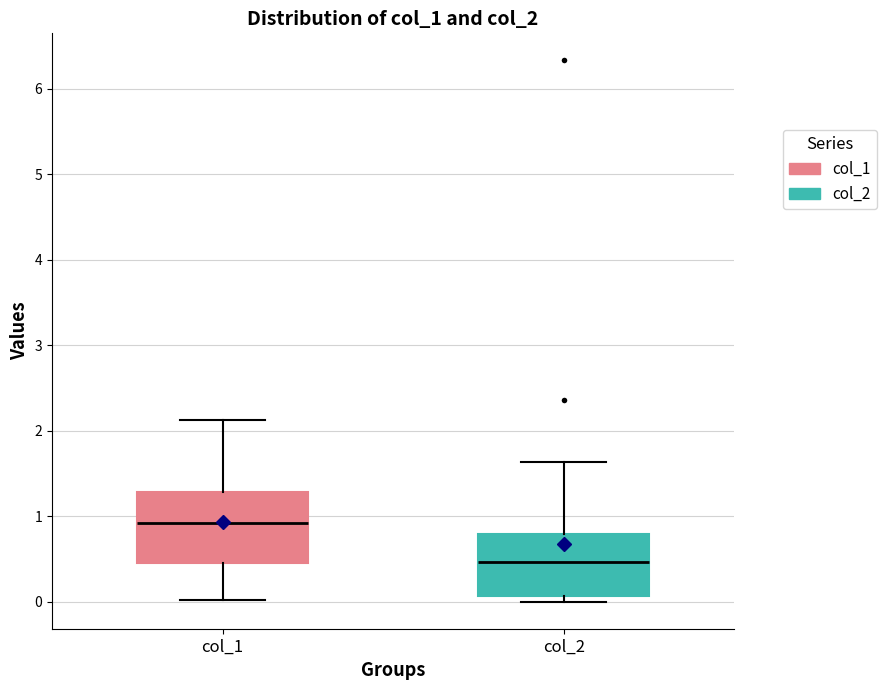

Comparing the boxes themselves (not the whiskers), which one is the tallest?

col_1